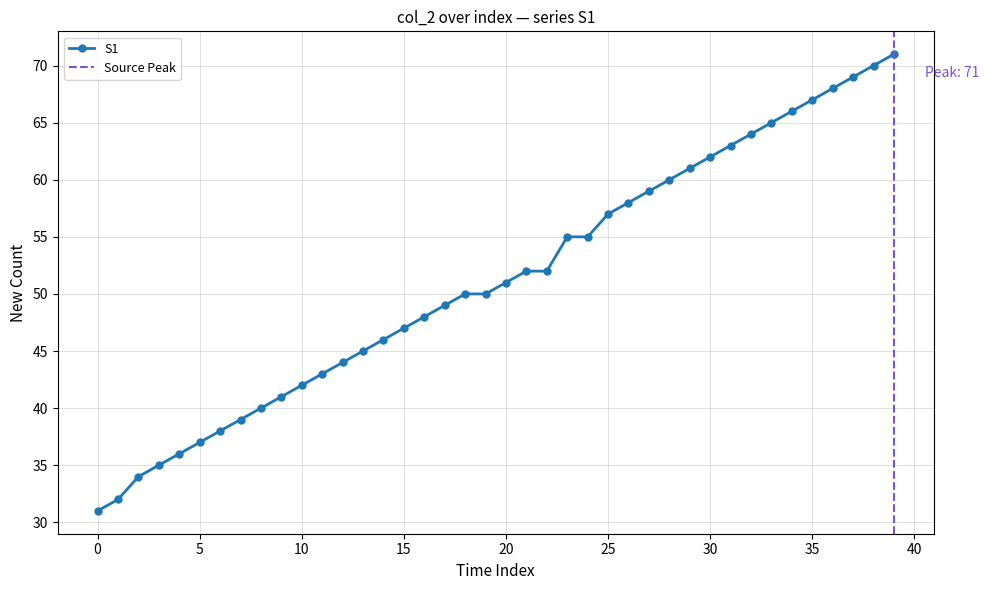

True or false: the data has more than 2 interior local peaks.

False